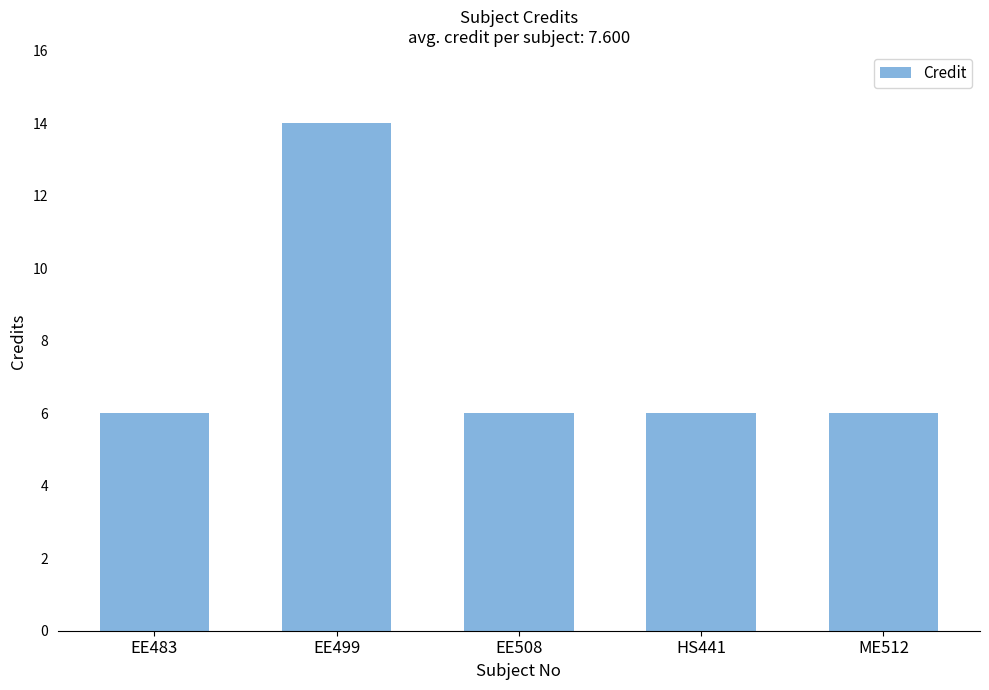

Reading left to right, what are all the values shown in this chart?

EE483=6	EE499=14	EE508=6	HS441=6	ME512=6